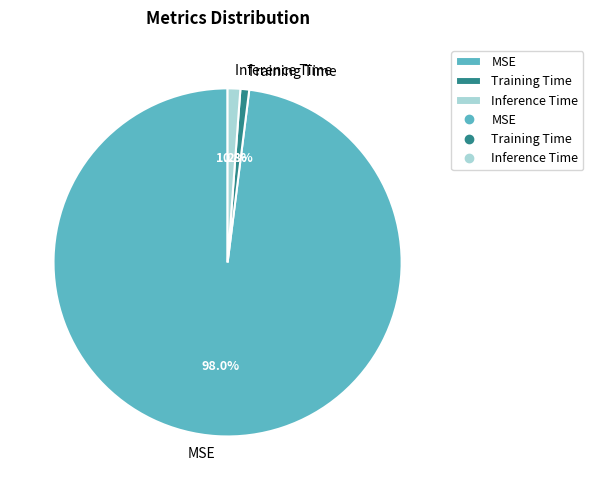

What is the largest slice in the pie chart?

MSE